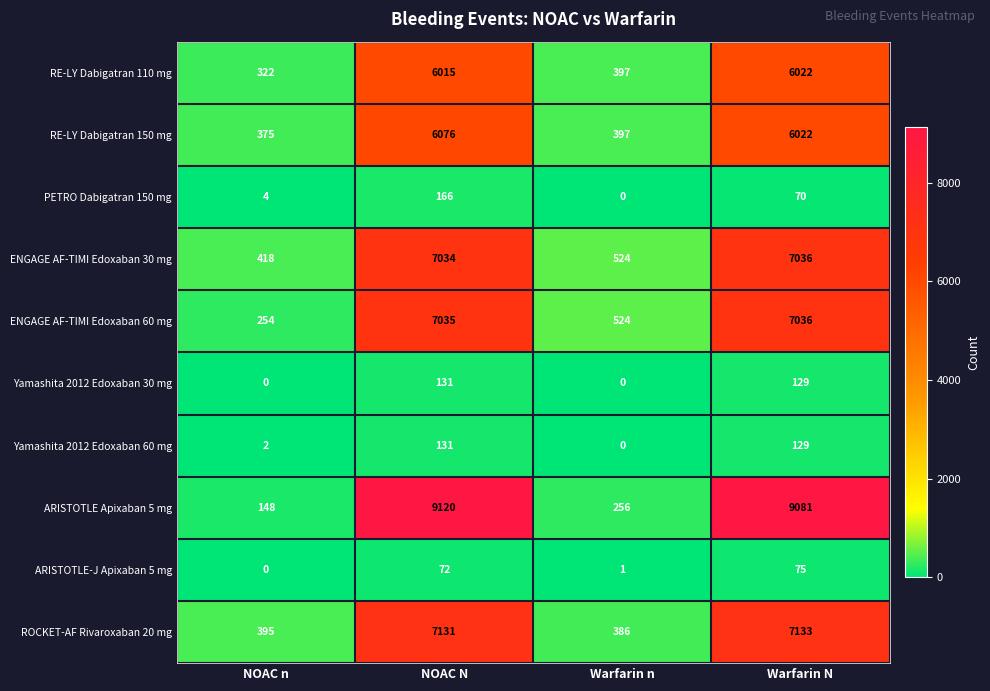

Rank the categories by ROCKET-AF Rivaroxaban 20 mg value from highest to lowest.

Warfarin N, NOAC N, NOAC n, Warfarin n